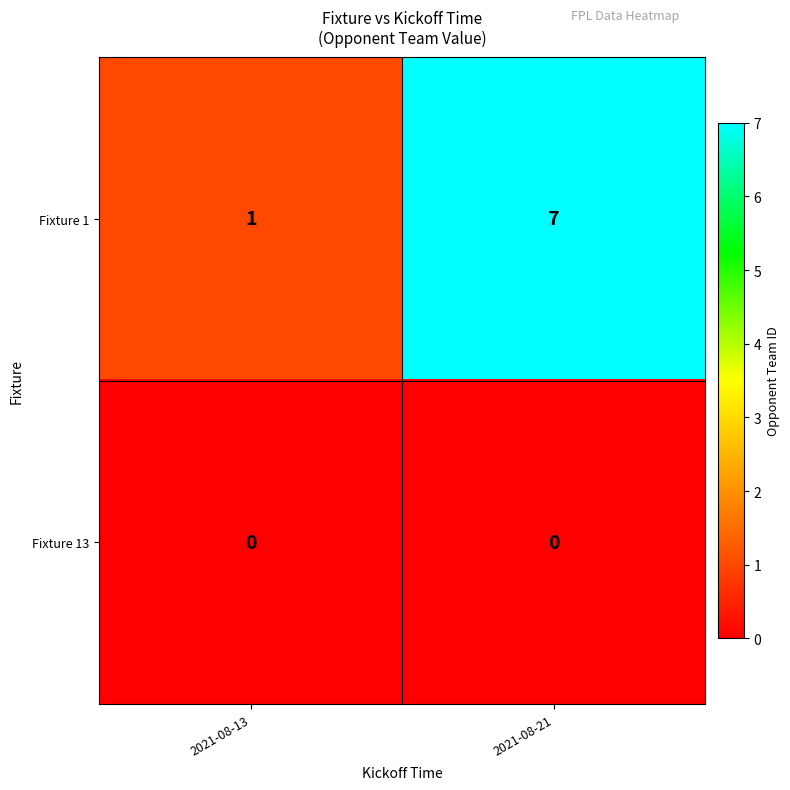

What is the spread (max minus min) of values at 2021-08-21?

7